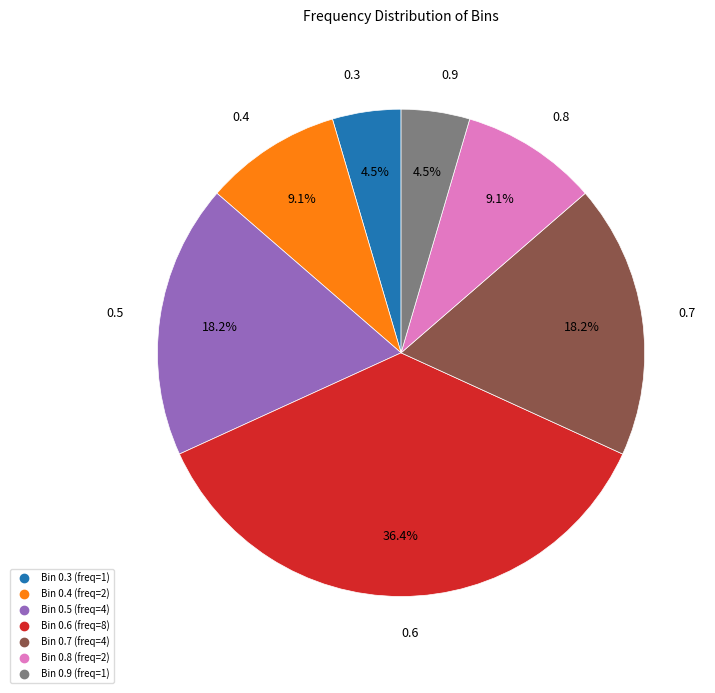

How many segments does this pie chart have?

7